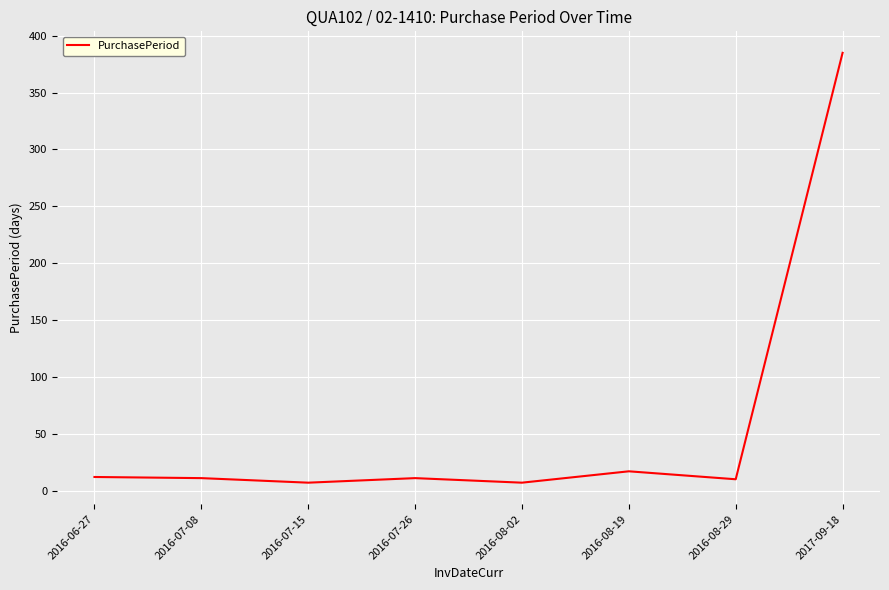

What is the minimum value shown in the chart?

7